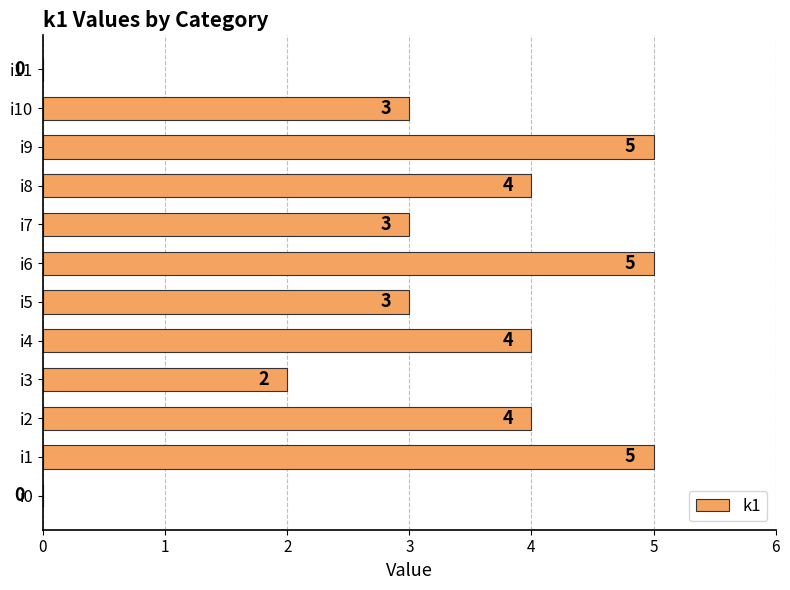

Are the bars horizontal?

Yes